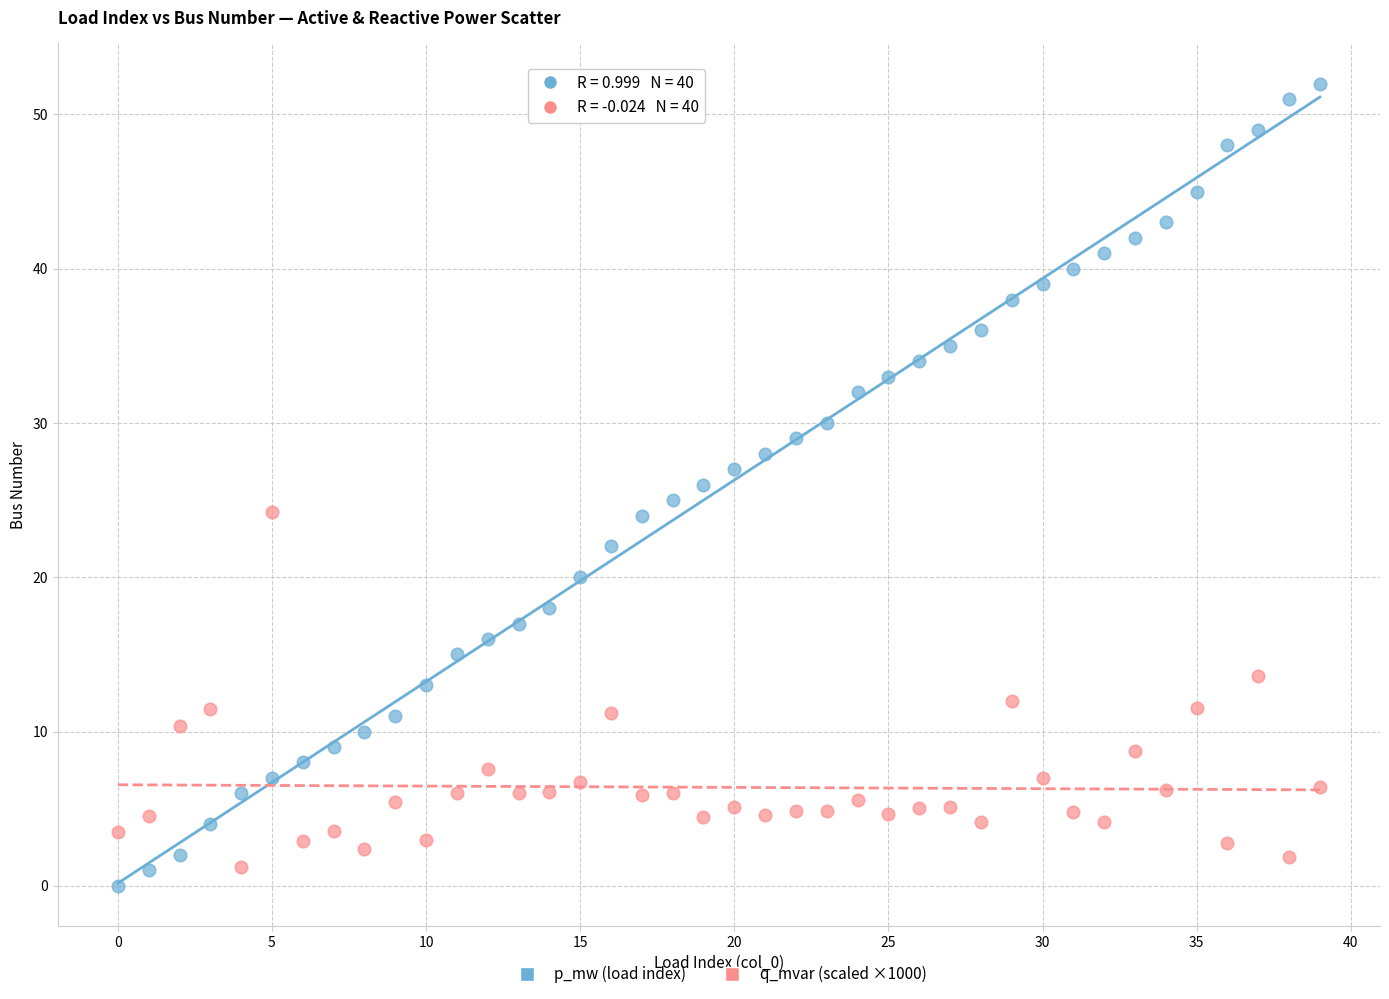

Across all data points, what is the range of Y values (max minus min)?

52.0